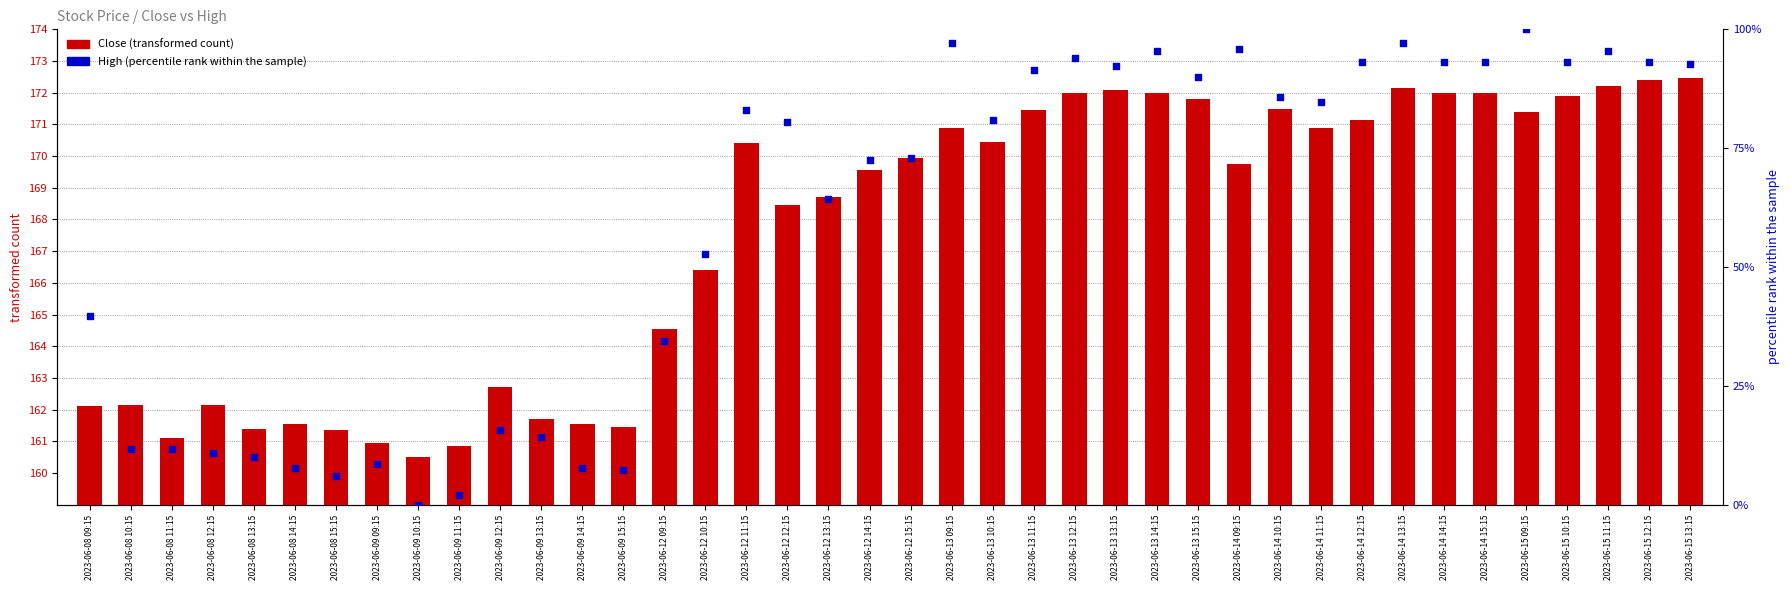

Which series reaches the minimum Y coordinate?

High (percentile)